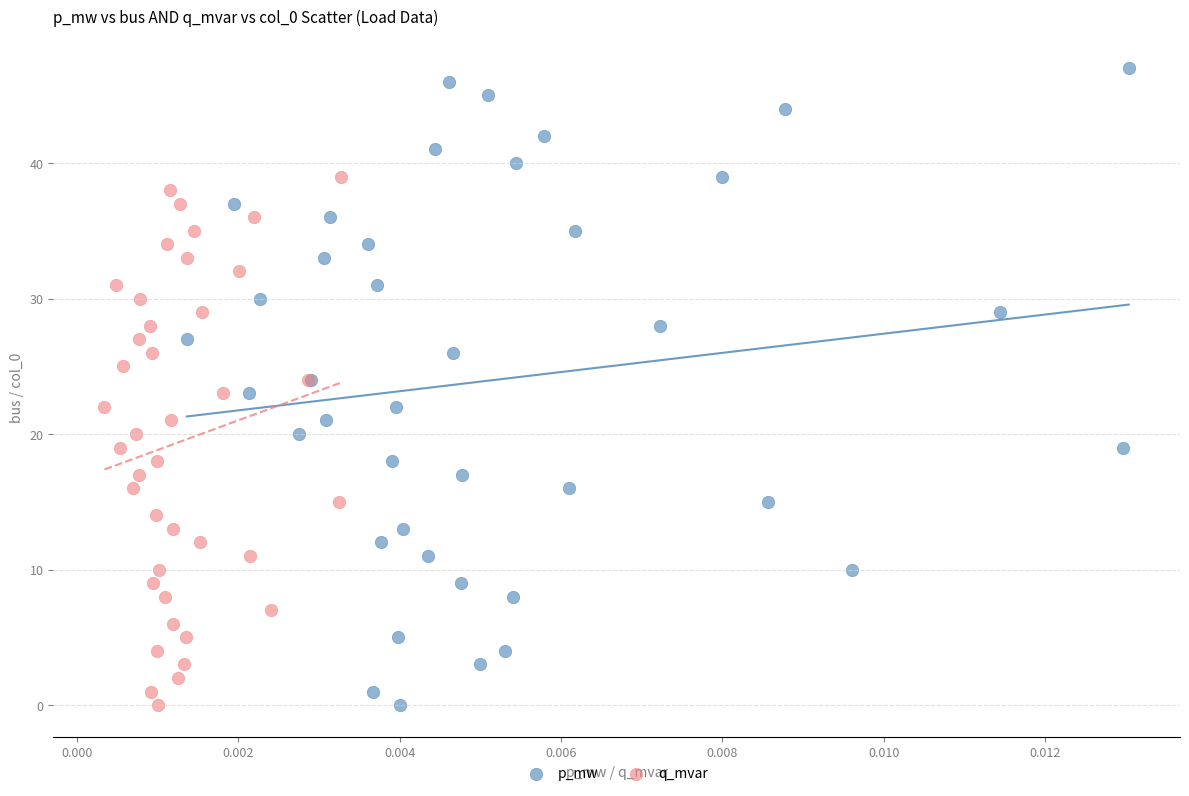

Which series reaches the maximum Y coordinate?

p_mw